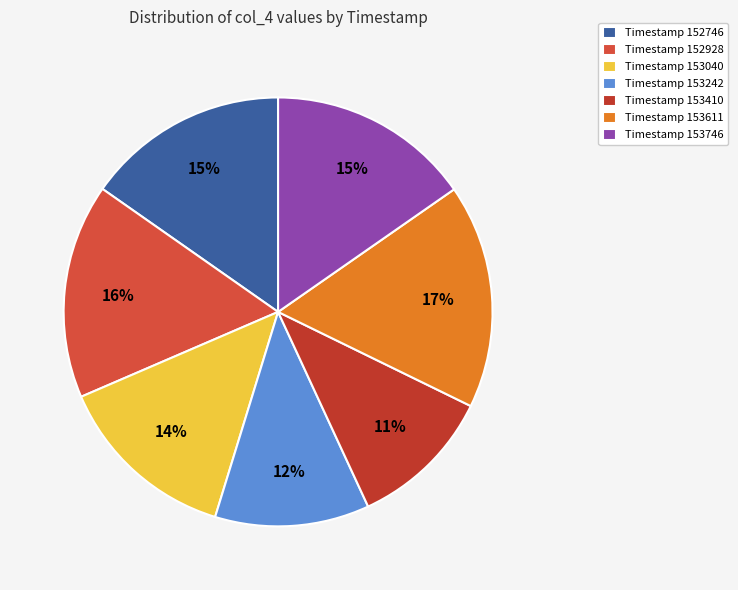

To the nearest percent, what is the difference between the largest and smallest slice percentages?

6%